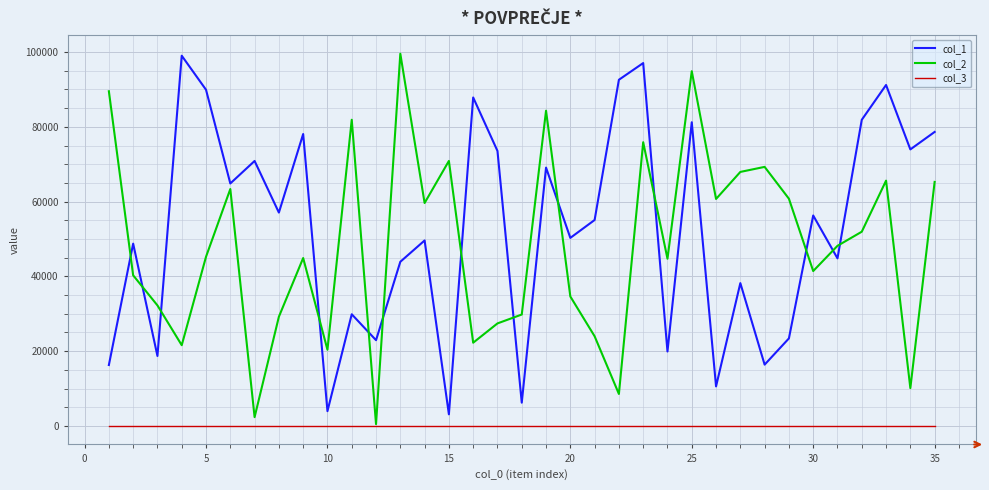

True or false: col_1 and col_3 intersect in this chart.

False